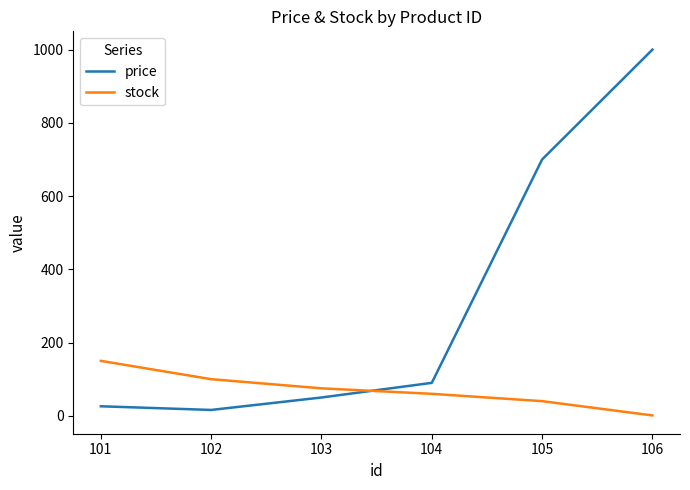

Which series ends up on top after the final intersection of stock and price?

price